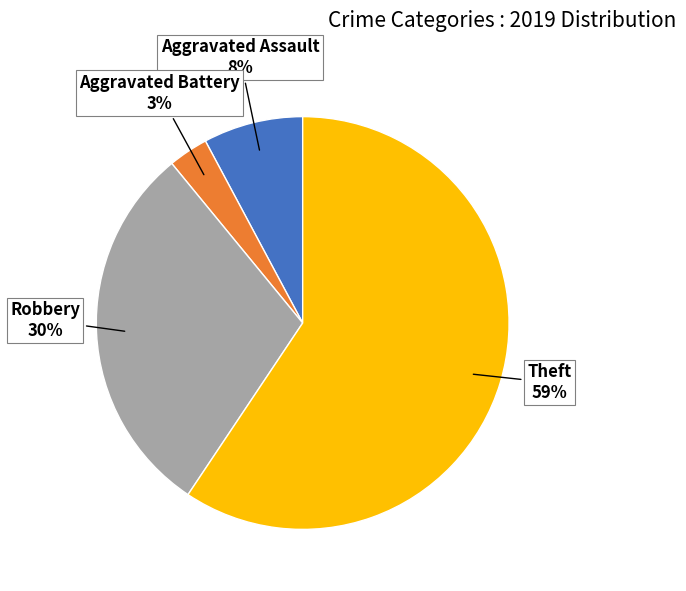

Is there a majority slice in this chart?

Yes